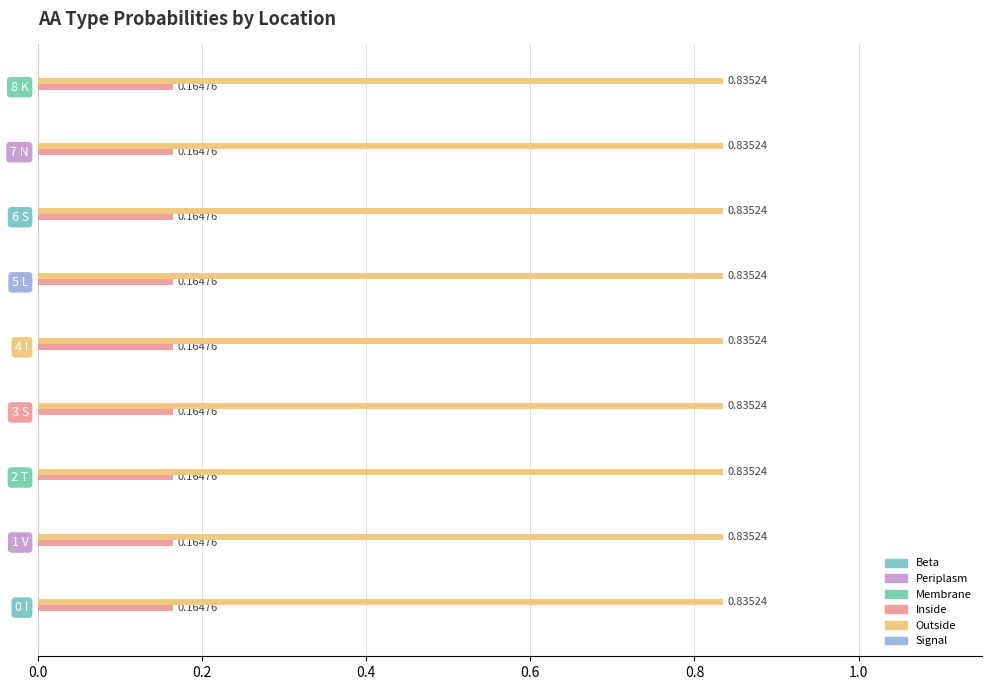

Reading right to left, extract all data points from this chart.

Beta: 0.0	0.0	0.0	0.0	0.0	0.0	0.0	0.0	0.0
Periplasm: 0.0	0.0	0.0	0.0	0.0	0.0	0.0	0.0	0.0
Membrane: 0.0	0.0	0.0	0.0	0.0	0.0	0.0	0.0	0.0
Inside: 0.2	0.2	0.2	0.2	0.2	0.2	0.2	0.2	0.2
Outside: 0.8	0.8	0.8	0.8	0.8	0.8	0.8	0.8	0.8
Signal: 0.0	0.0	0.0	0.0	0.0	0.0	0.0	0.0	0.0